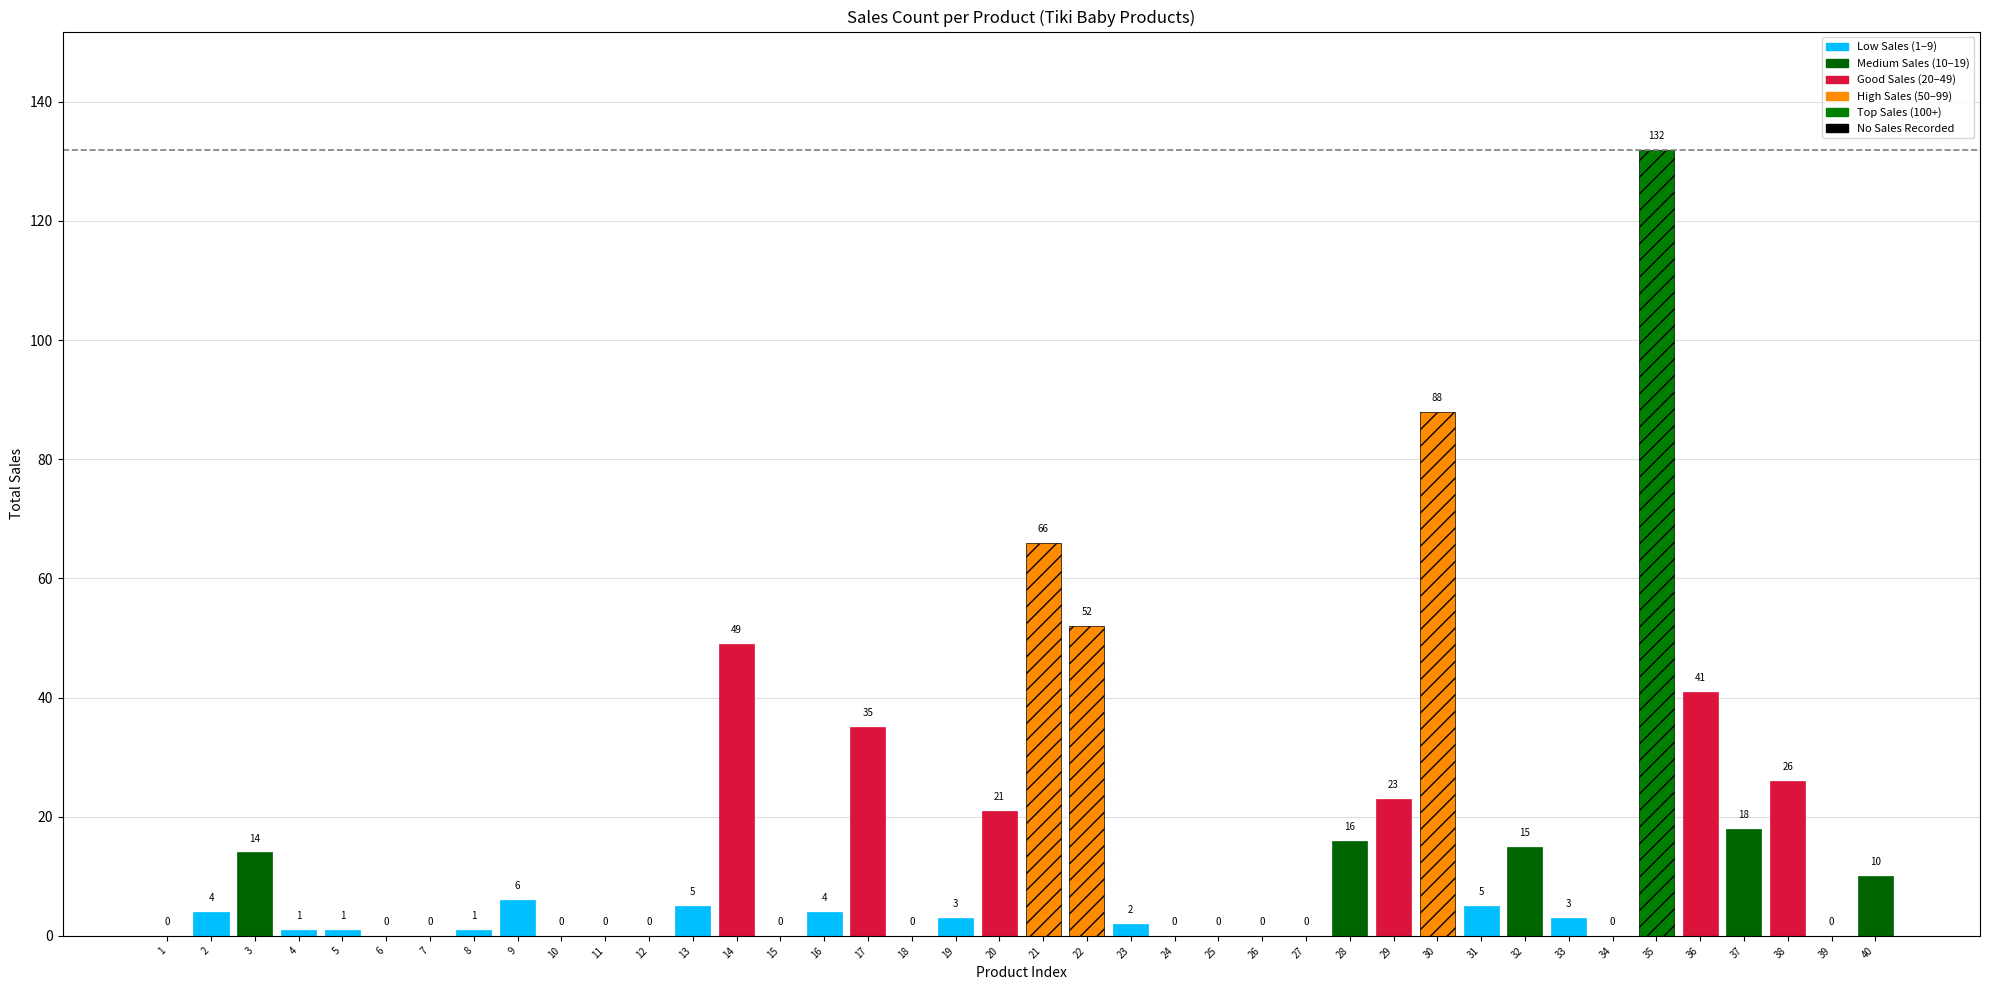

What is the maximum value shown in the chart?

132